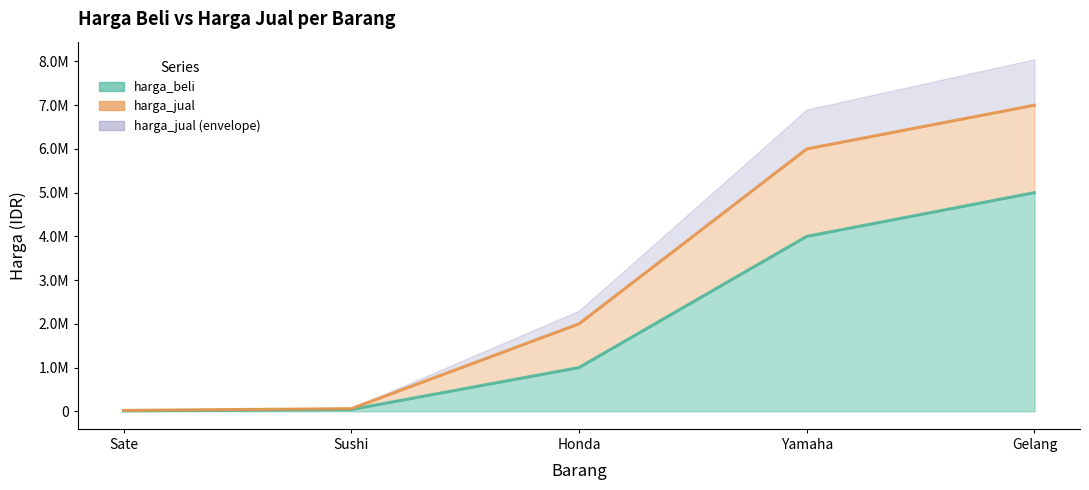

At how many categories does at least one series exceed 4903837?

2